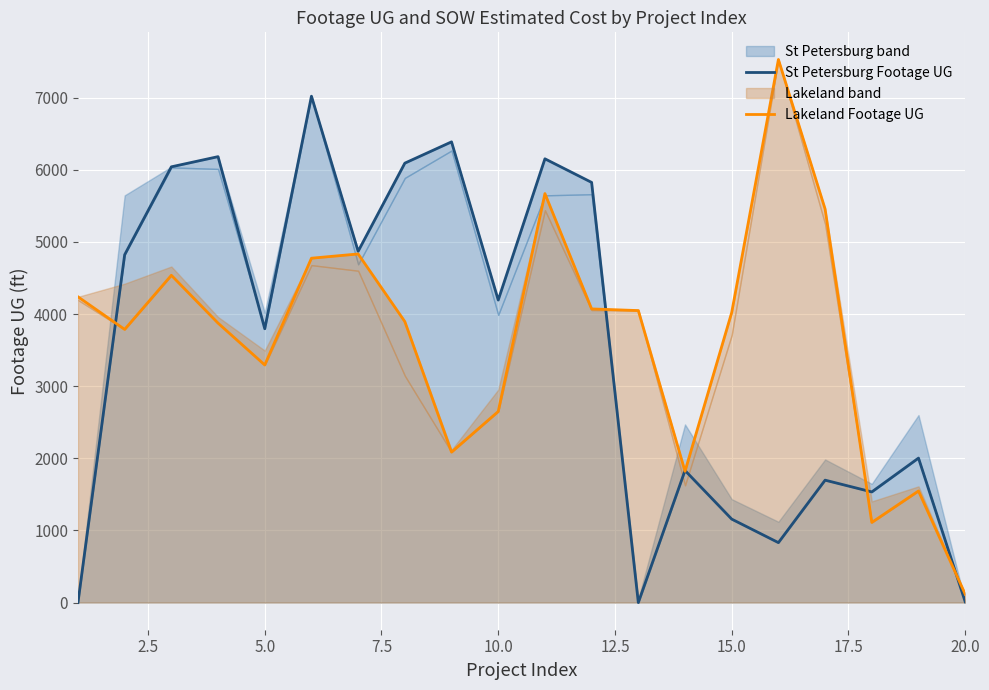

How many categories are shown in the chart?

20